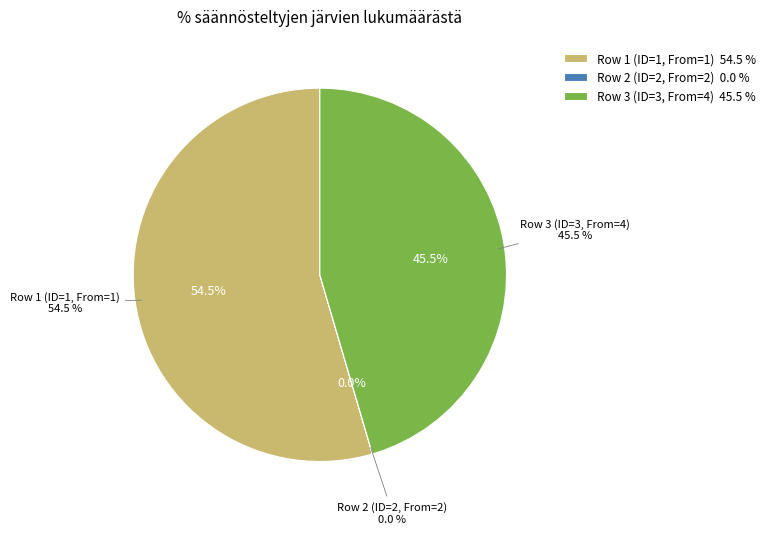

Which has a higher value, Row 3 (ID=3, From=4) or Row 1 (ID=1, From=1)?

Row 1 (ID=1, From=1)